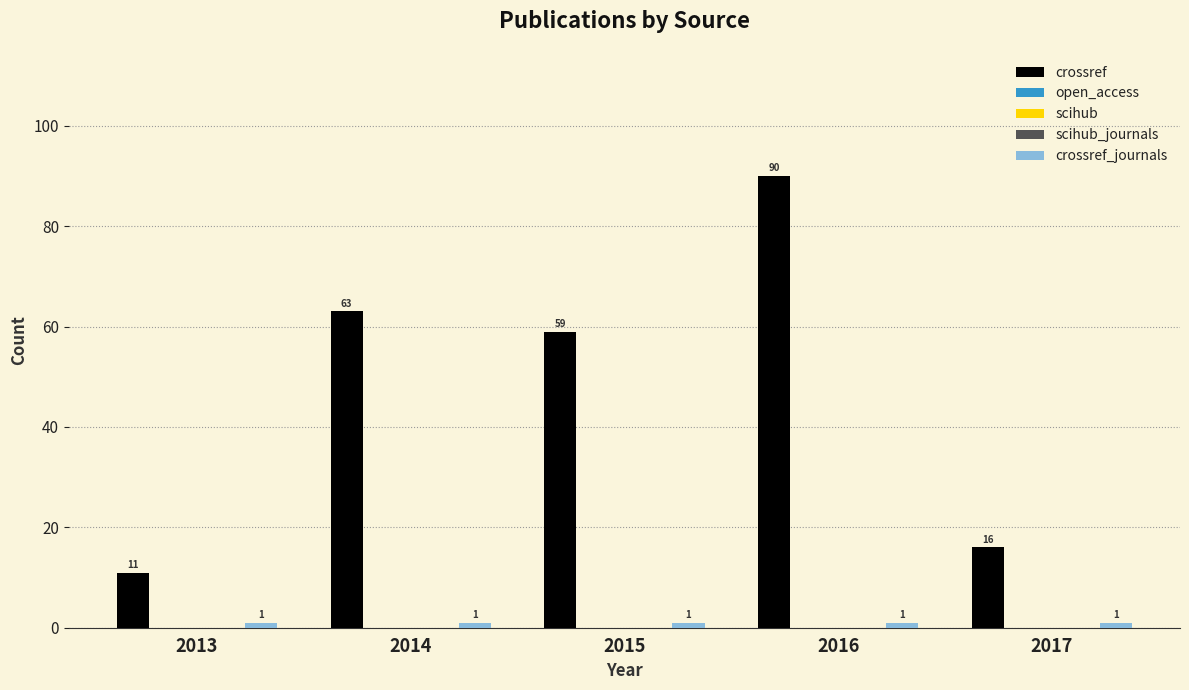

Which category has the lowest value across all series?

2013